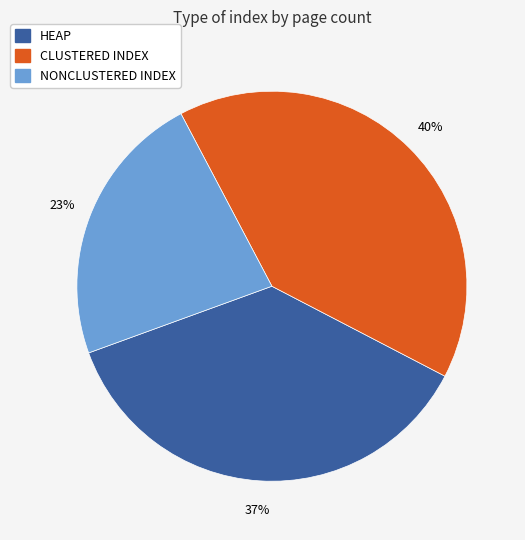

Is there any slice that represents more than half of the pie?

No